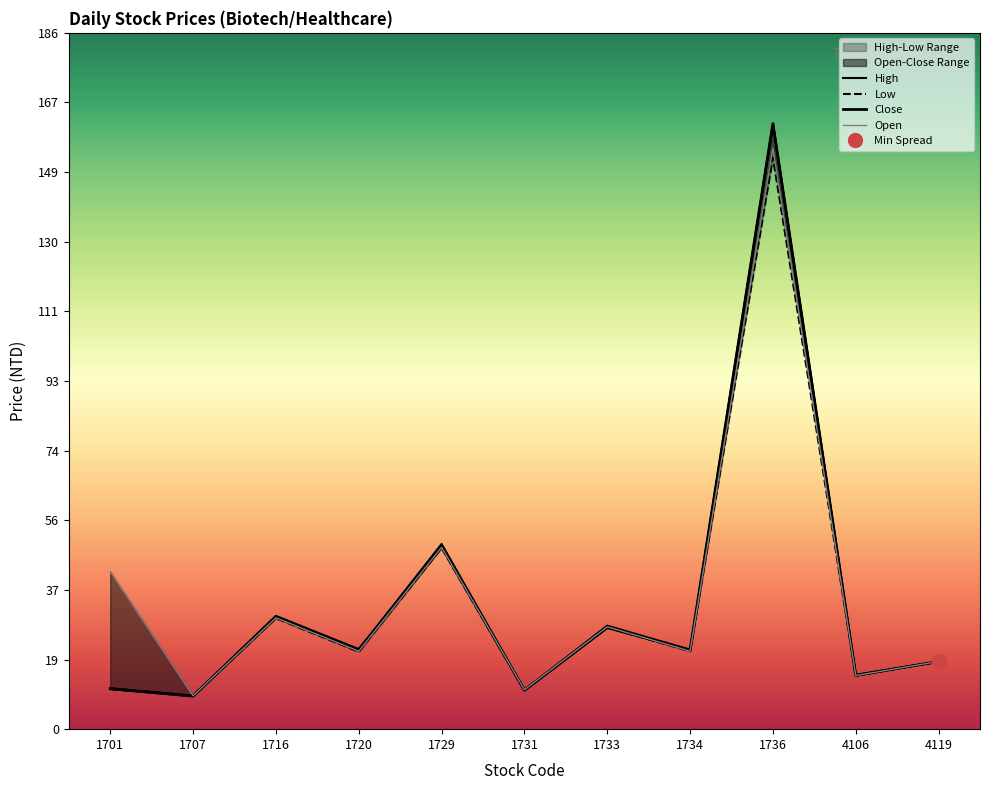

How many data points in low are above 20?

6